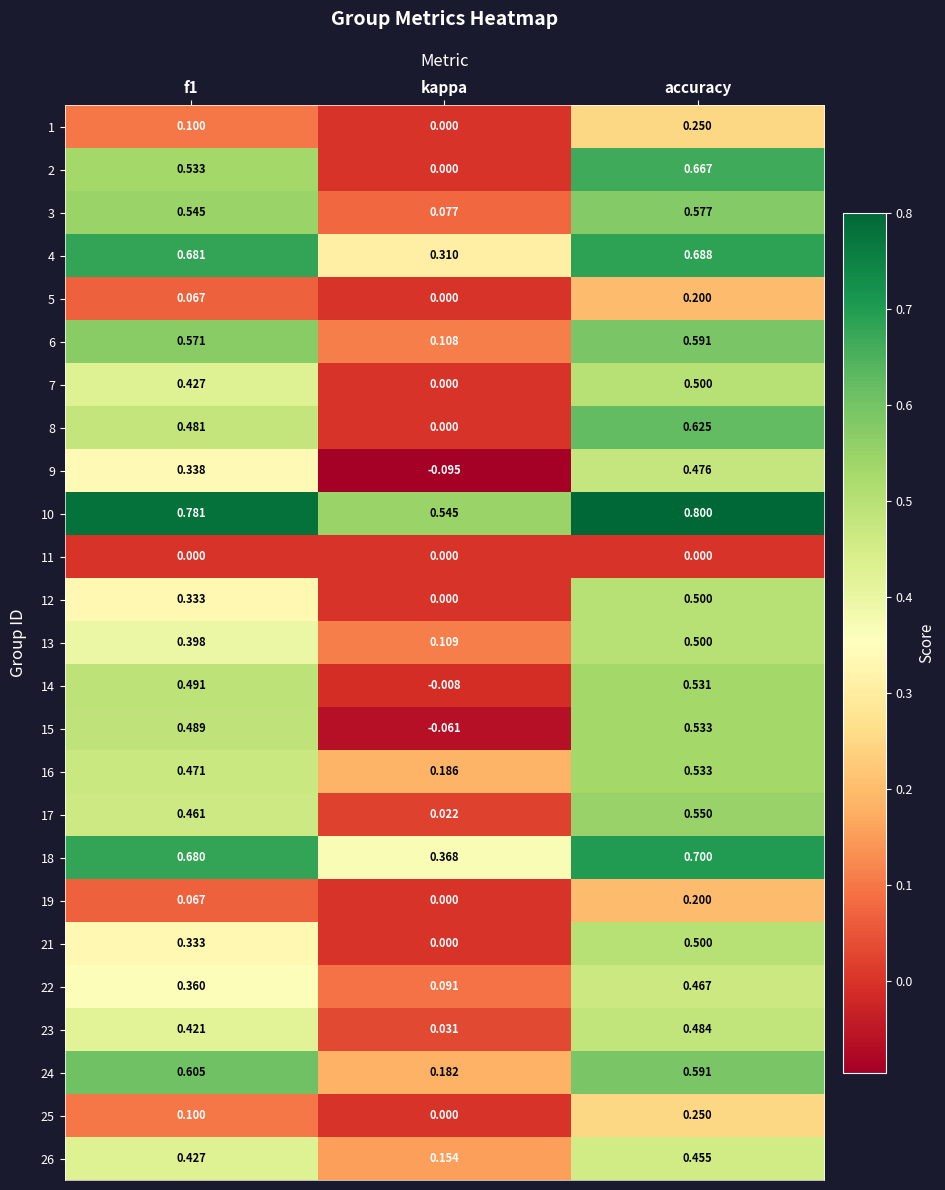

Which category has the highest value in the 12 series?

accuracy